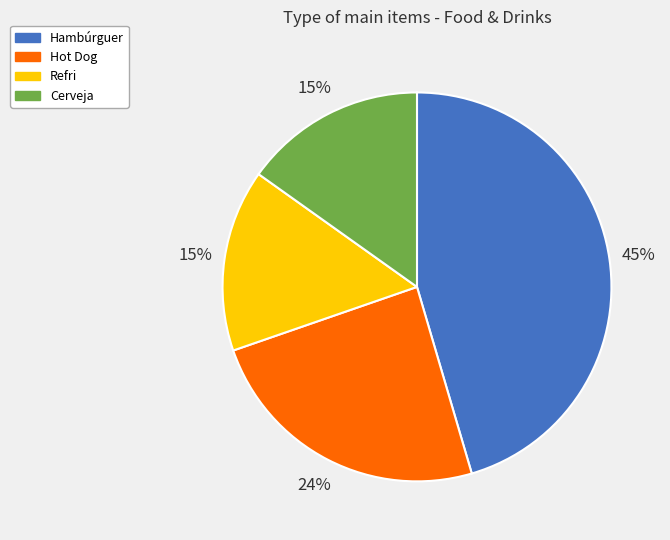

Which slice is the largest?

Hambúrguer